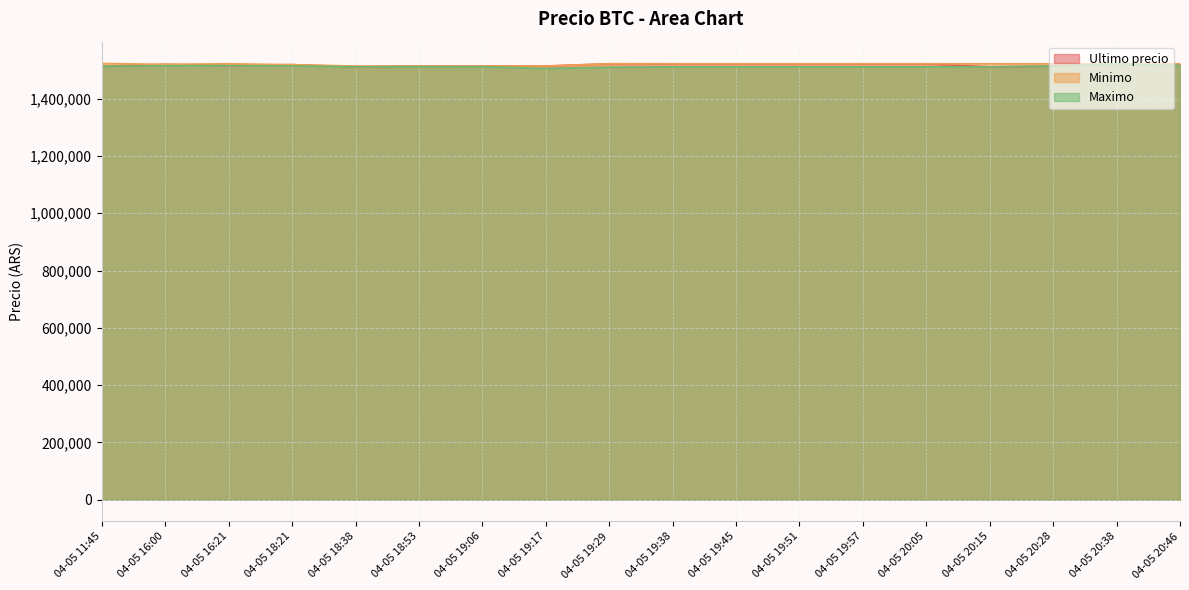

Which series has the largest total across all categories?

Minimo